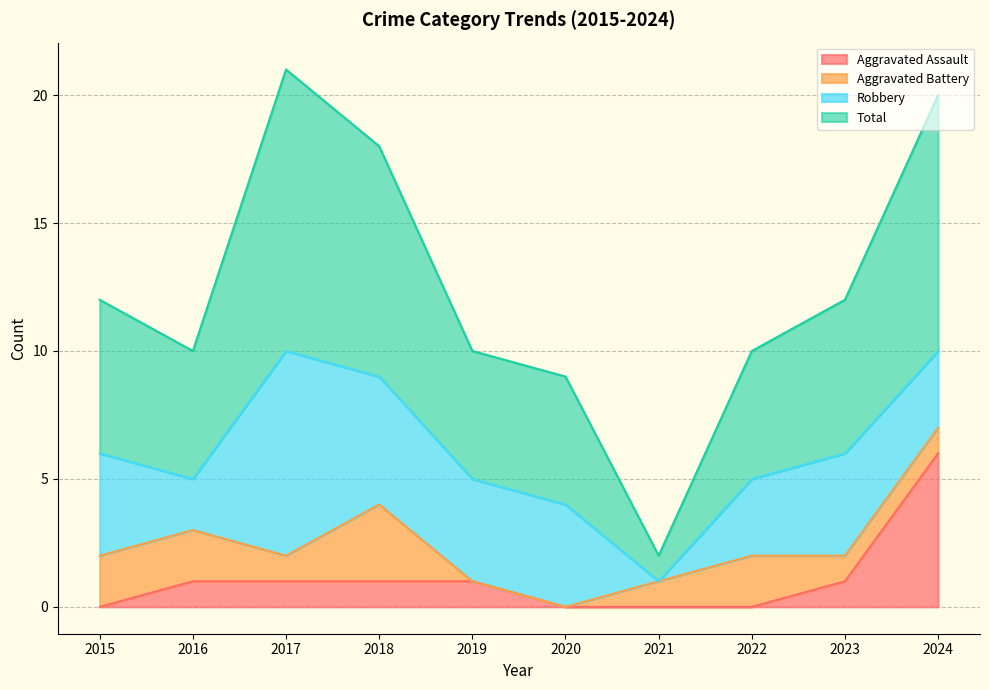

Does the chart have visible grid lines?

Yes